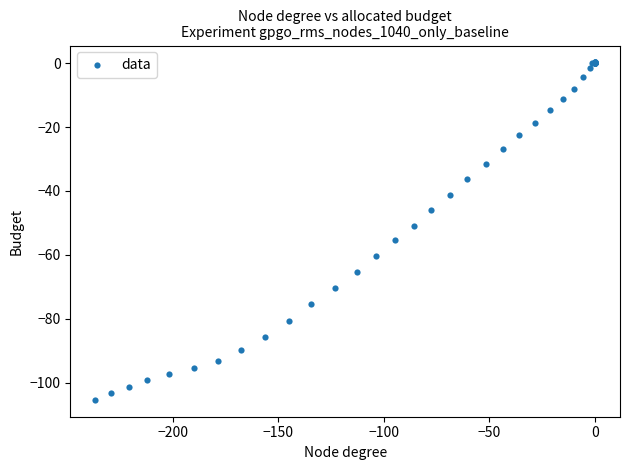

What Y value in the scatter plot is closest to -52?

-50.8